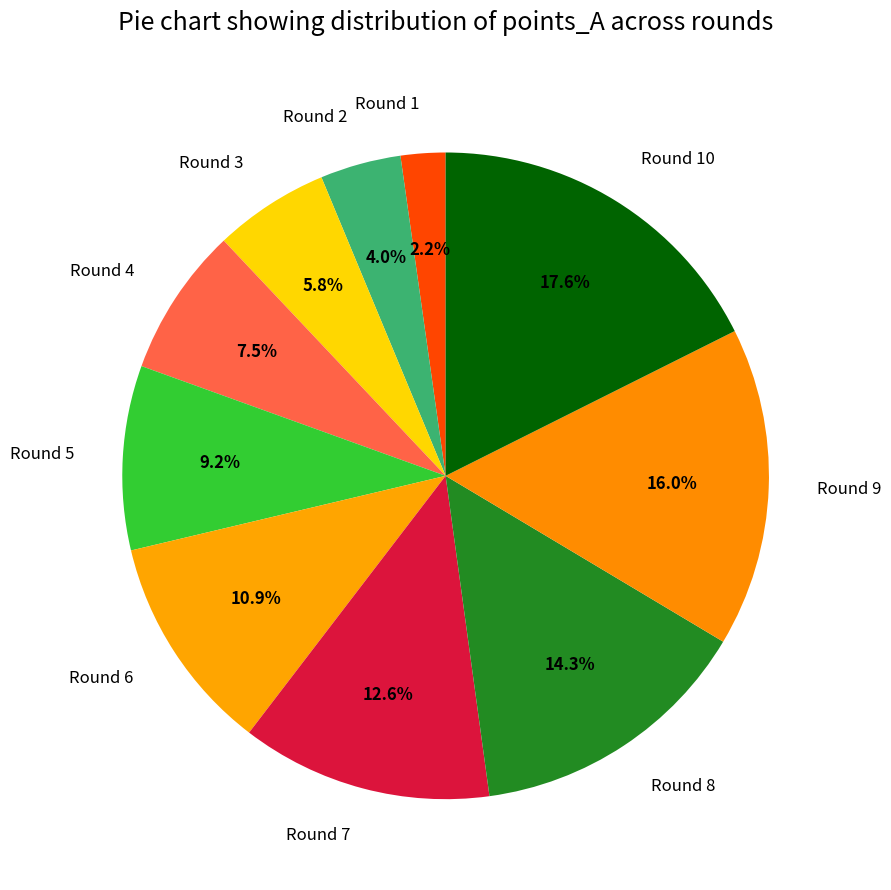

Rank the categories by value from highest to lowest.

Round 10, Round 9, Round 8, Round 7, Round 6, Round 5, Round 4, Round 3, Round 2, Round 1